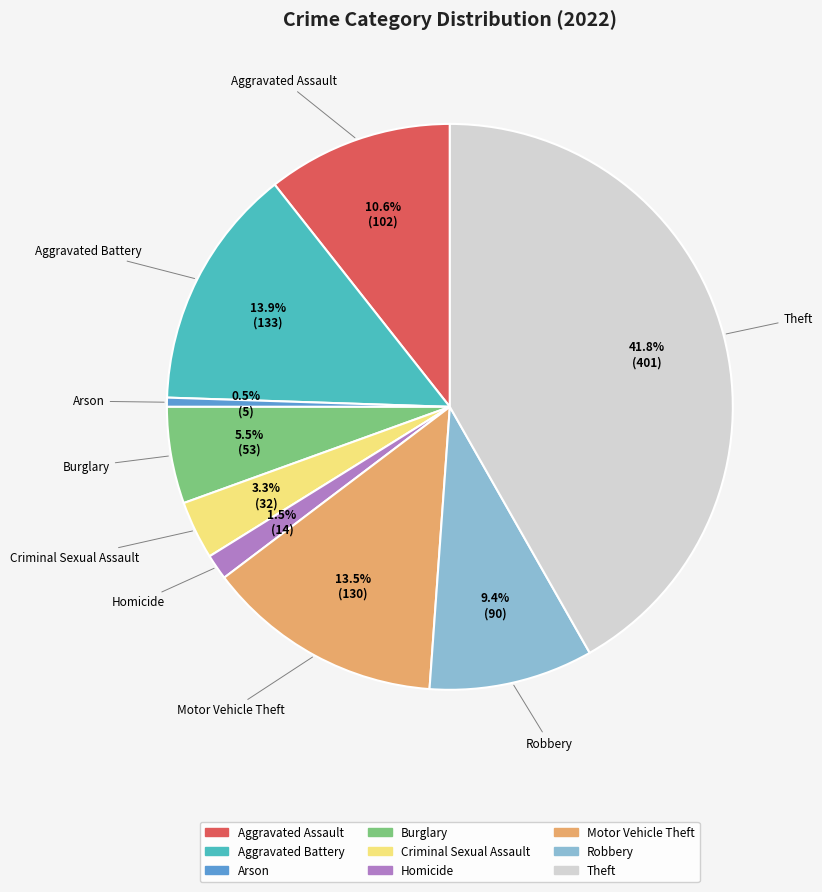

Count the number of slices in the pie.

9